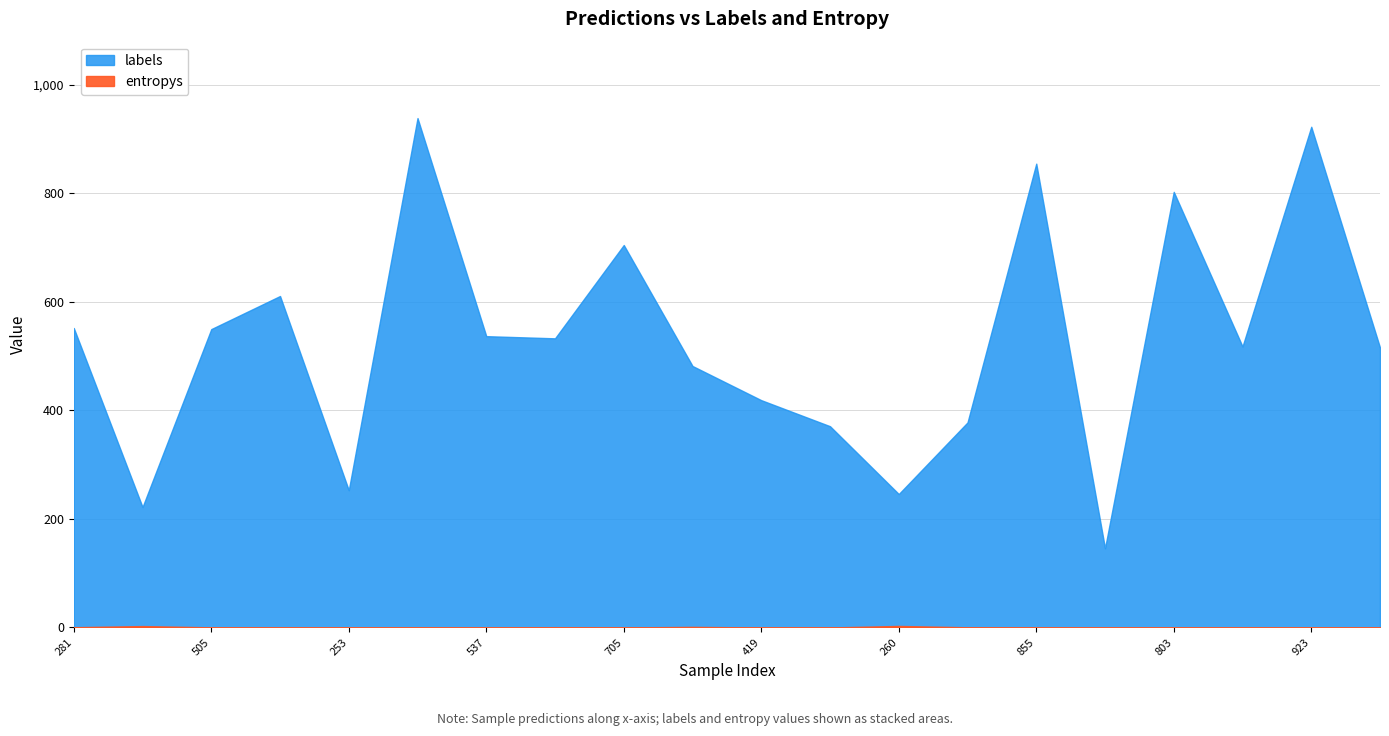

Where is labels nearest to the value 542?

6